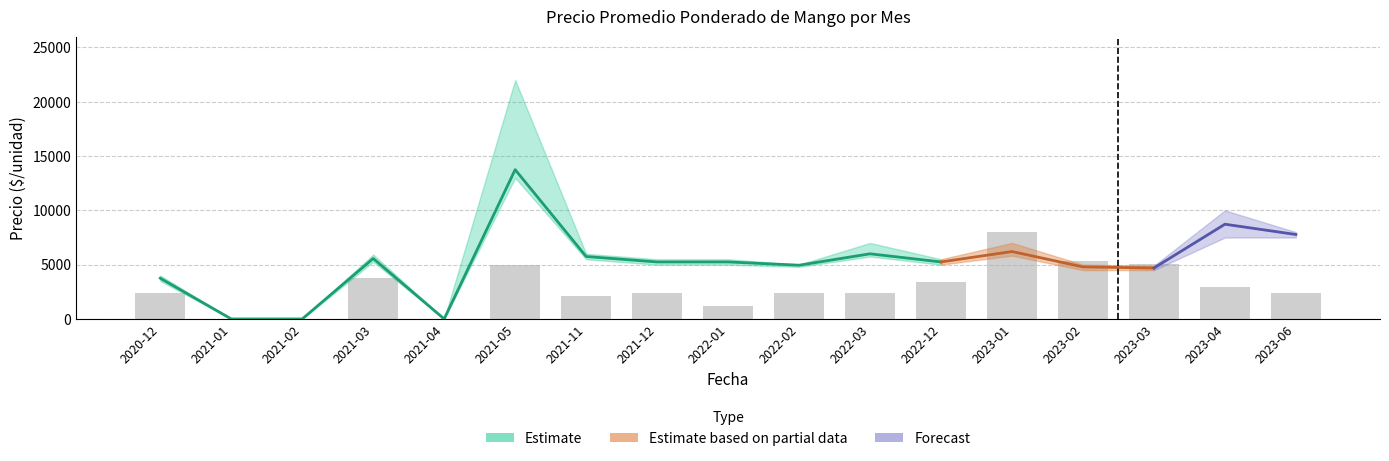

How many groups of bars are there?

17